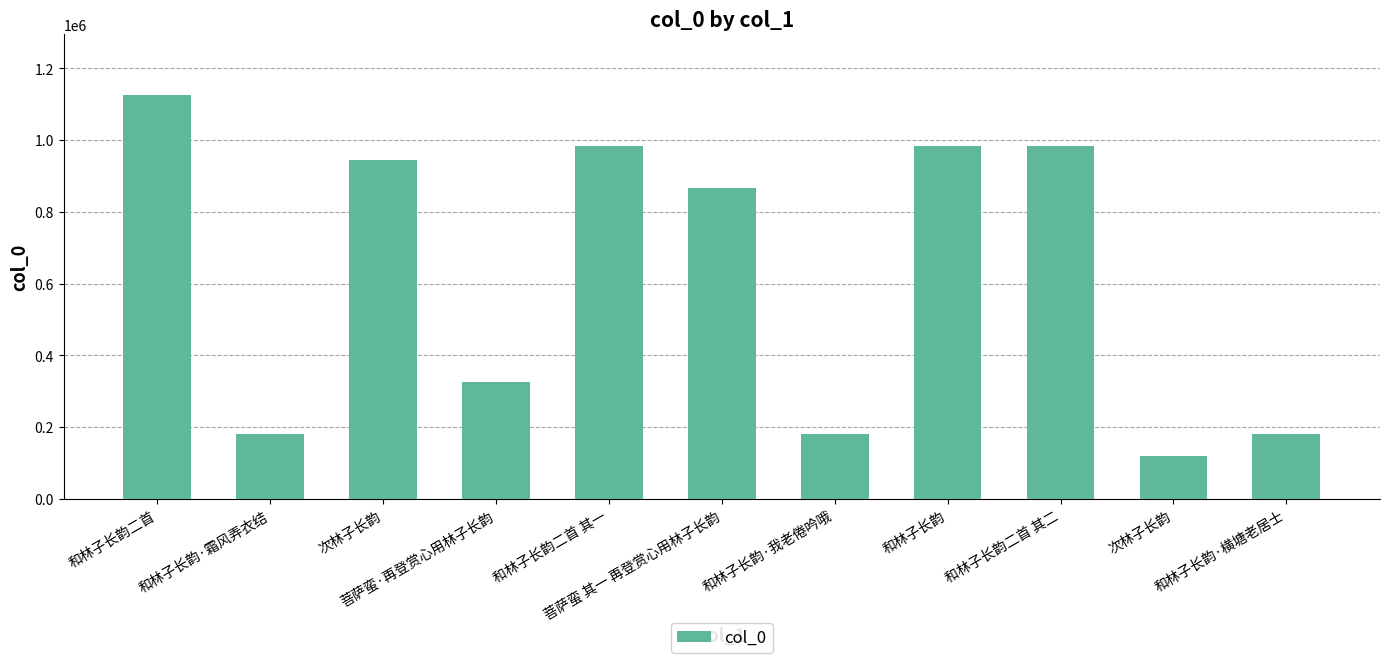

Approximately how many times larger is the value at 和林子长韵二首 其一 compared to 和林子长韵二首 其二?

1.0